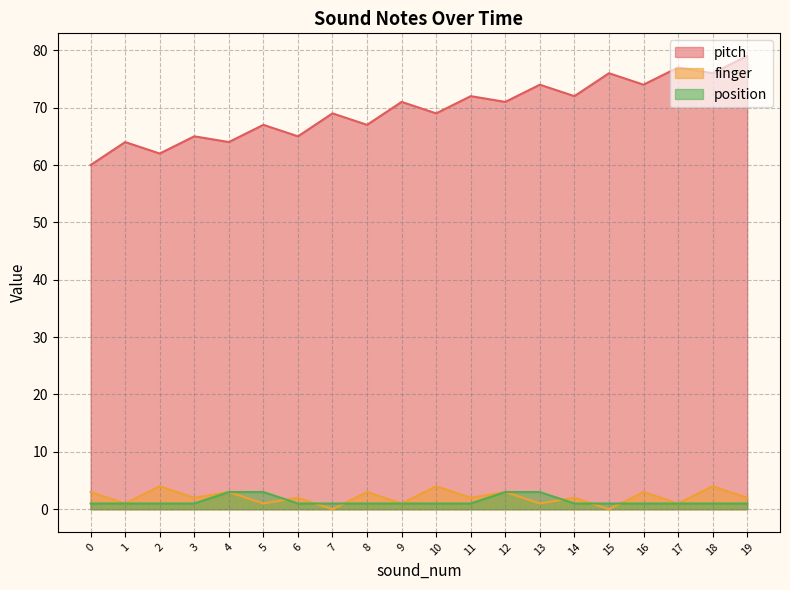

What is the value of the pitch point at the 7th from the left?

65